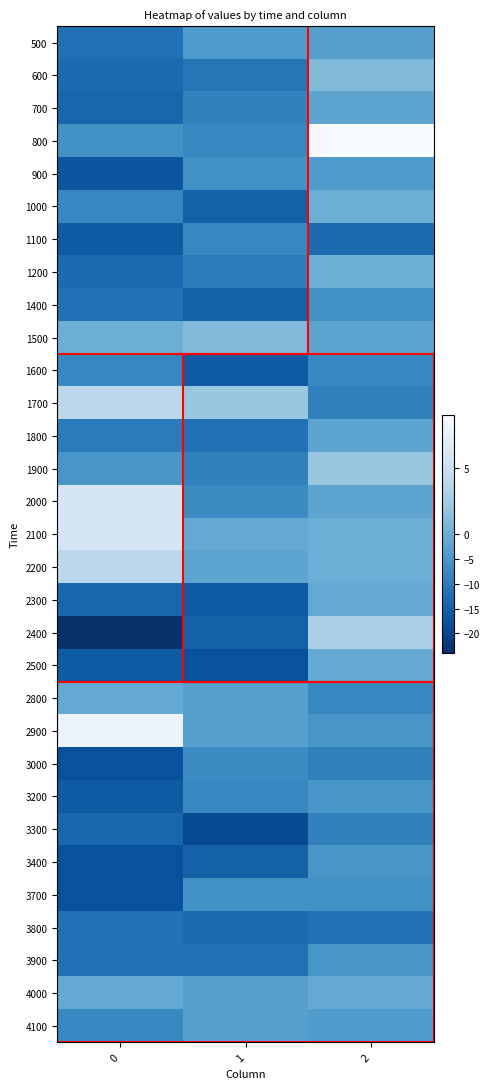

What is the total value across all series at 2?

-107